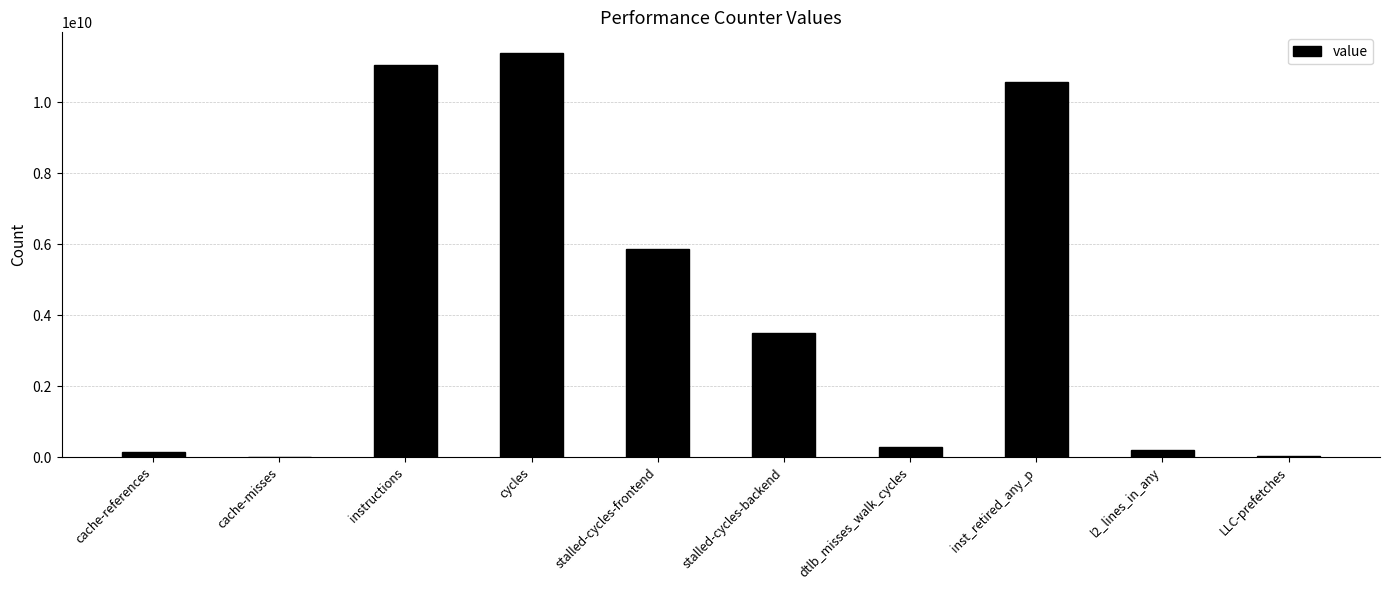

What is the greatest value displayed?

11406404222